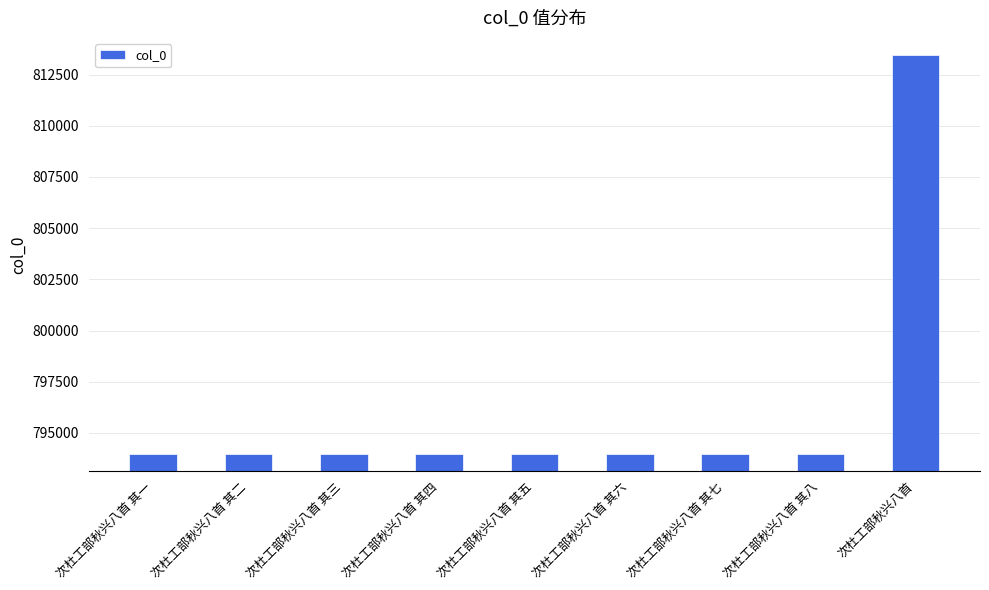

What is the label of the 2nd bar from the left?

次杜工部秋兴八首 其二